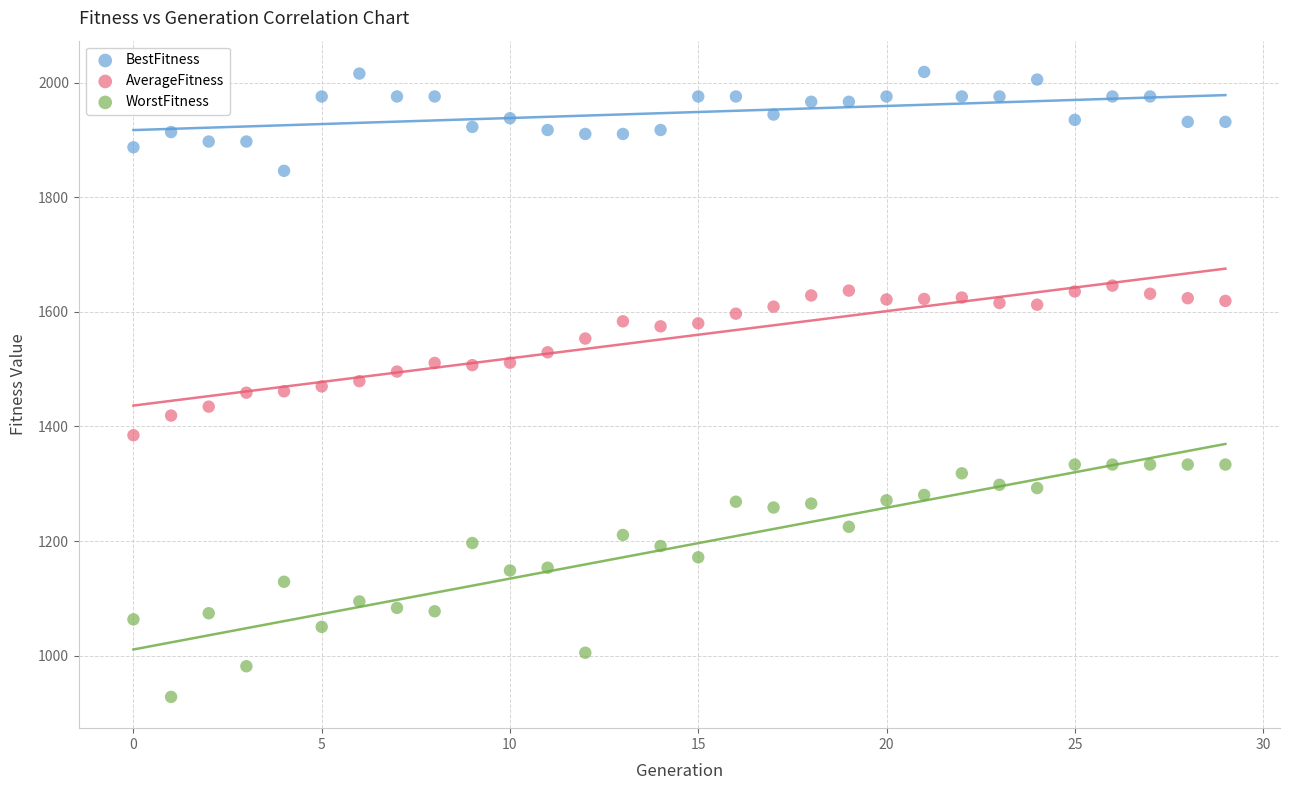

Across all data points, what is the range of Y values (max minus min)?

1090.6